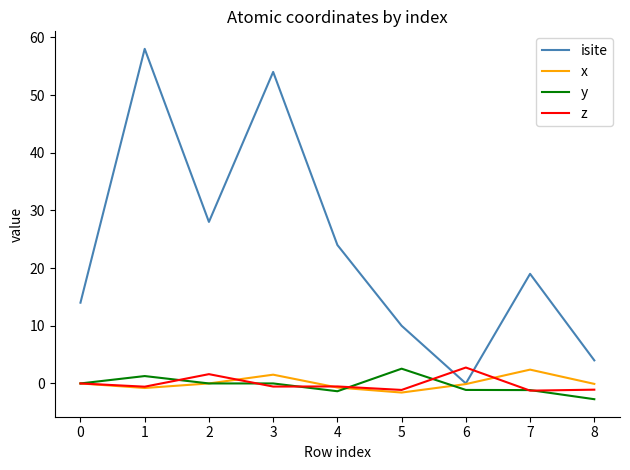

Where is the first local maximum for x?

3